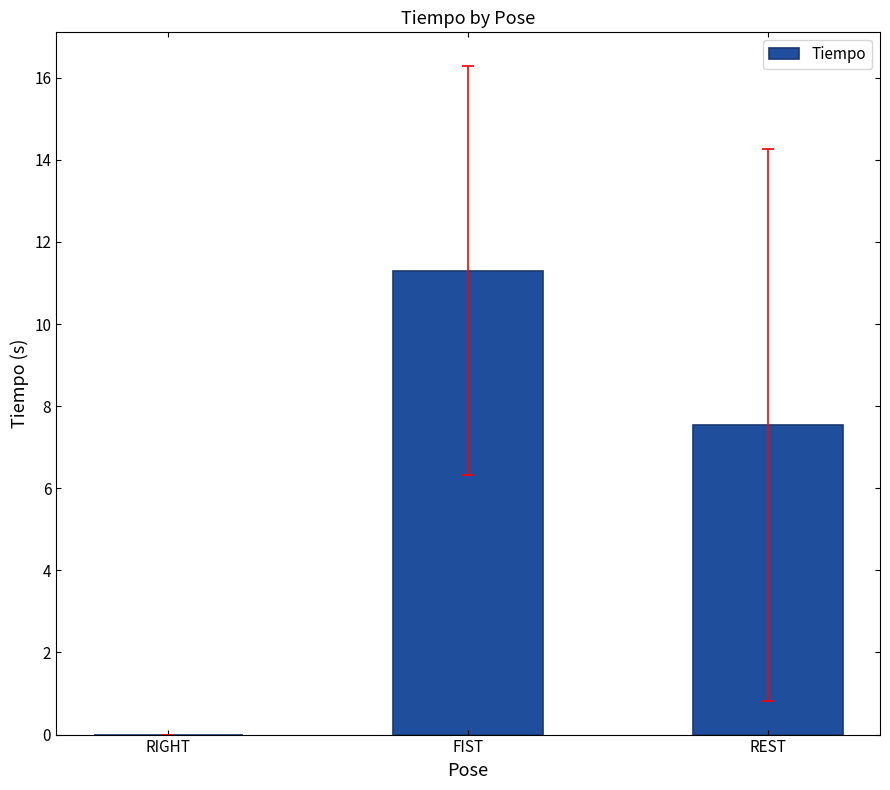

The value at RIGHT is -6.9. True or false?

False